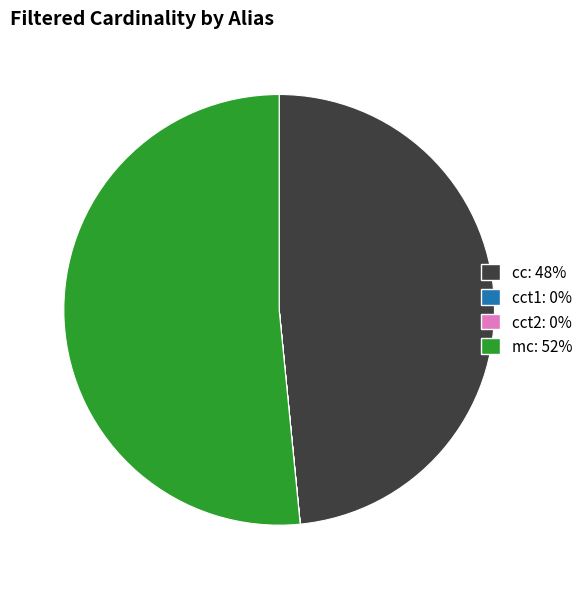

Does any single category account for the majority?

Yes